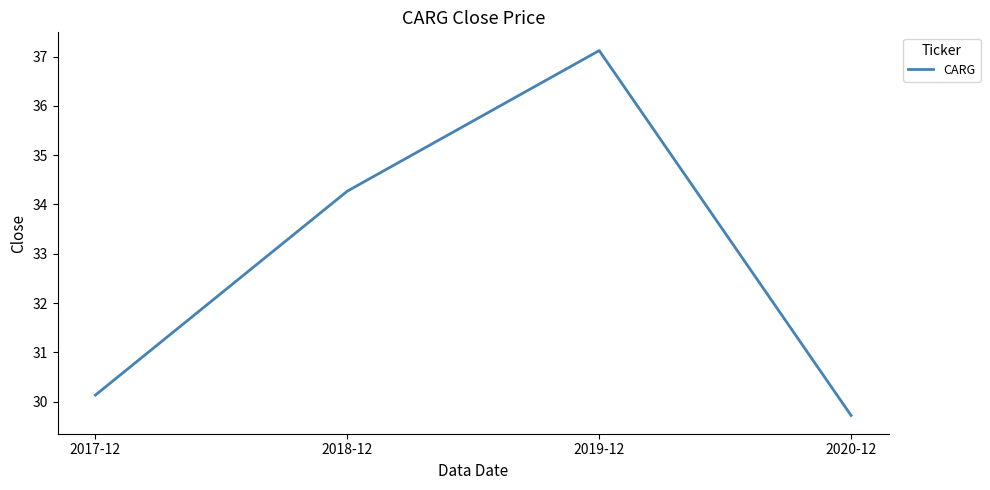

What is the difference between the second highest and second lowest values?

4.1